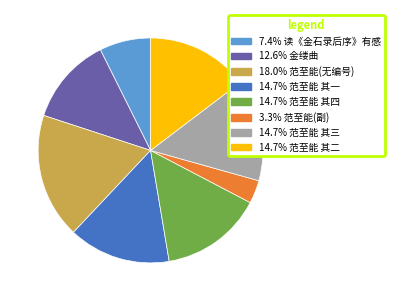

Does any single category account for the majority?

No